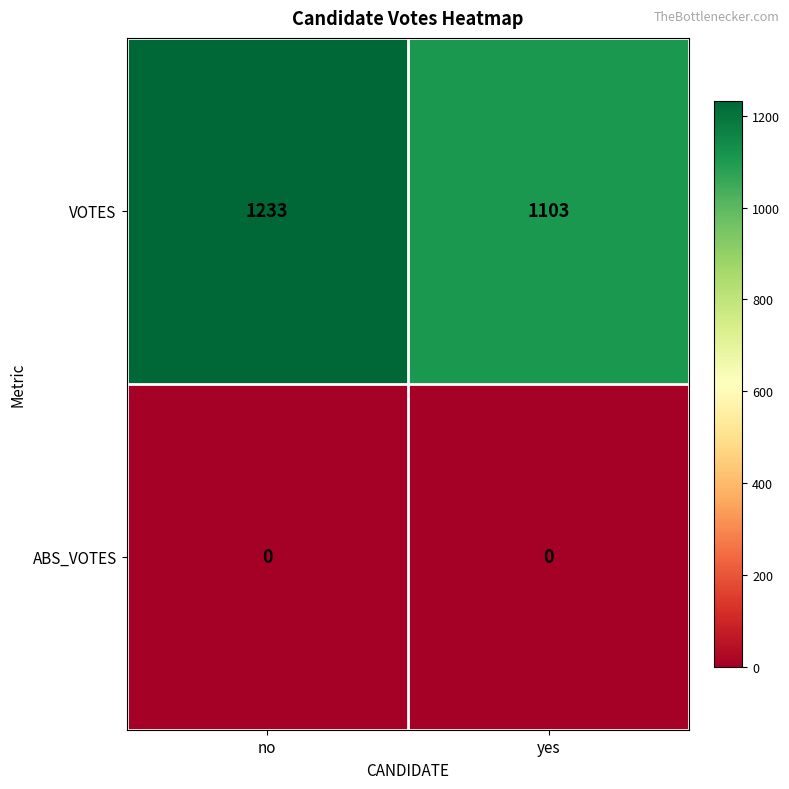

Which series has the largest total across all categories?

VOTES